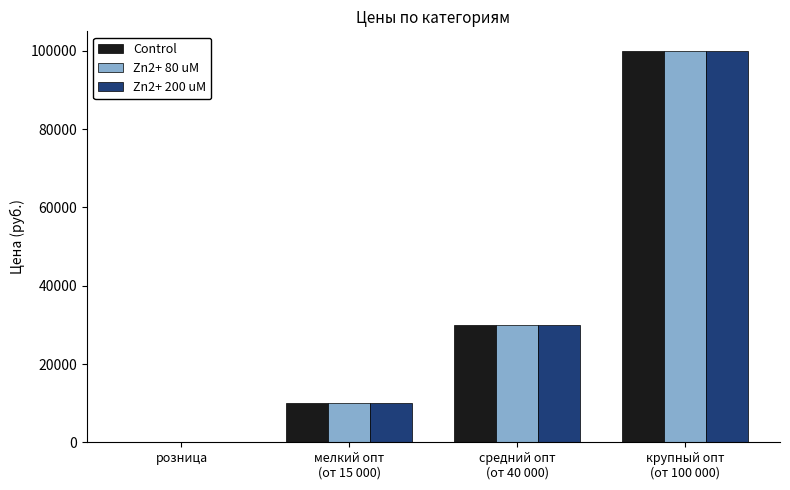

At which category is the sum across all series the highest?

крупный опт
(от 100 000)